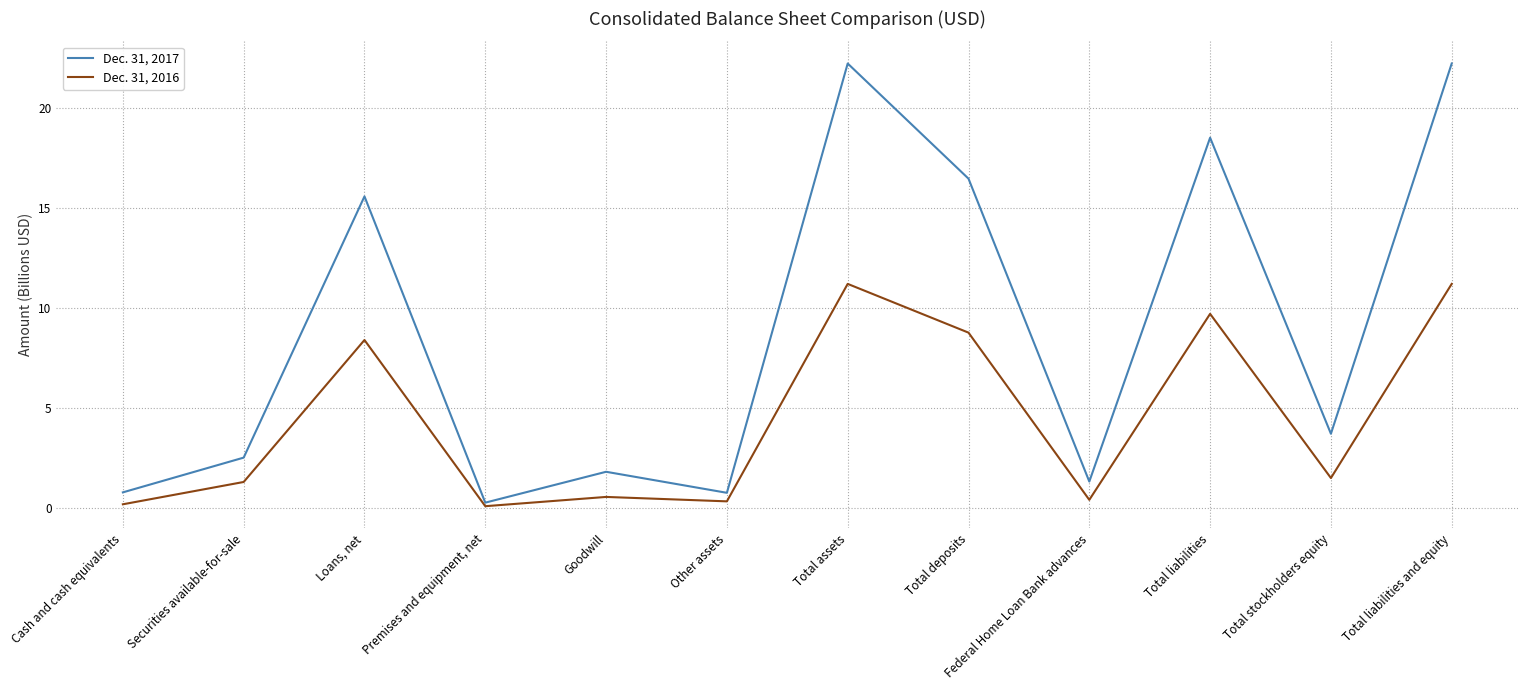

List the series in order of their overall mean, highest first.

Dec. 31, 2017, Dec. 31, 2016